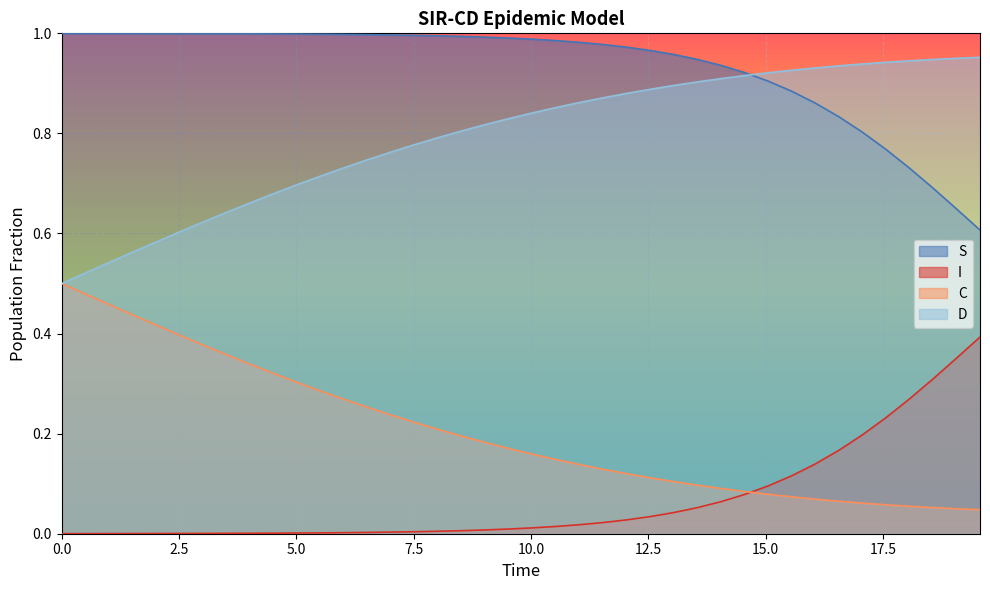

How many lines are shown in the chart?

4